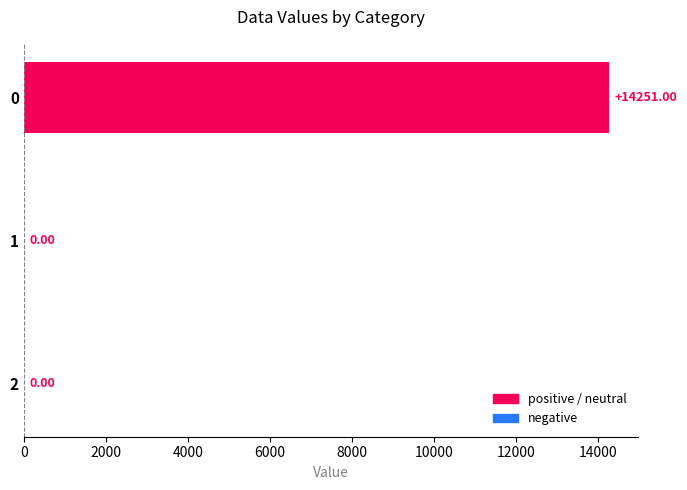

What is the change in value from 0 to 1?

-14251.0